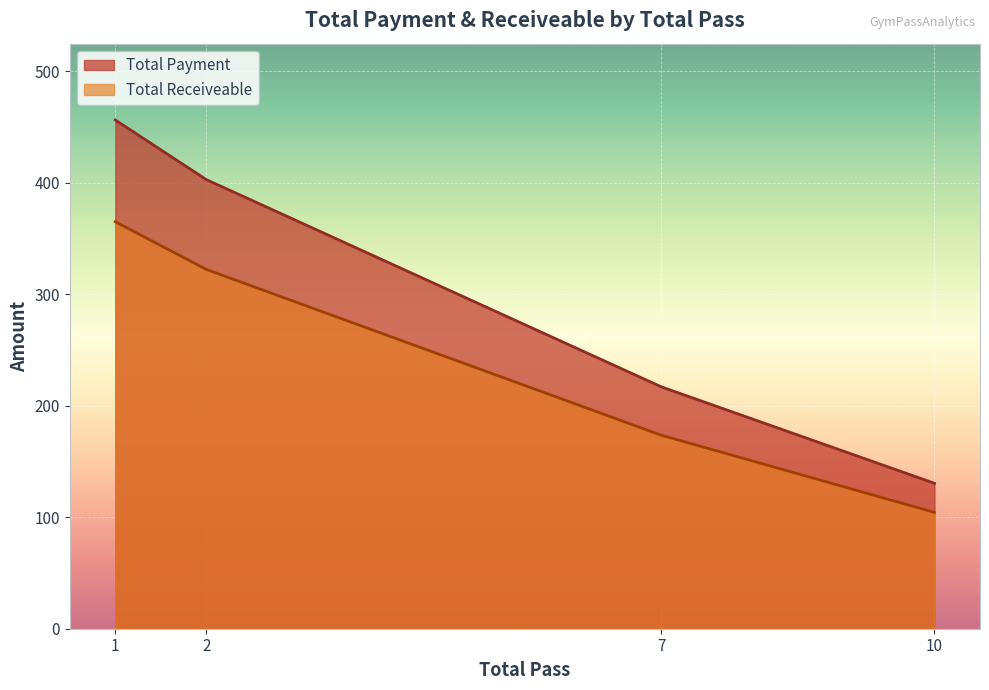

Which series has the largest total across all categories?

Total Payment